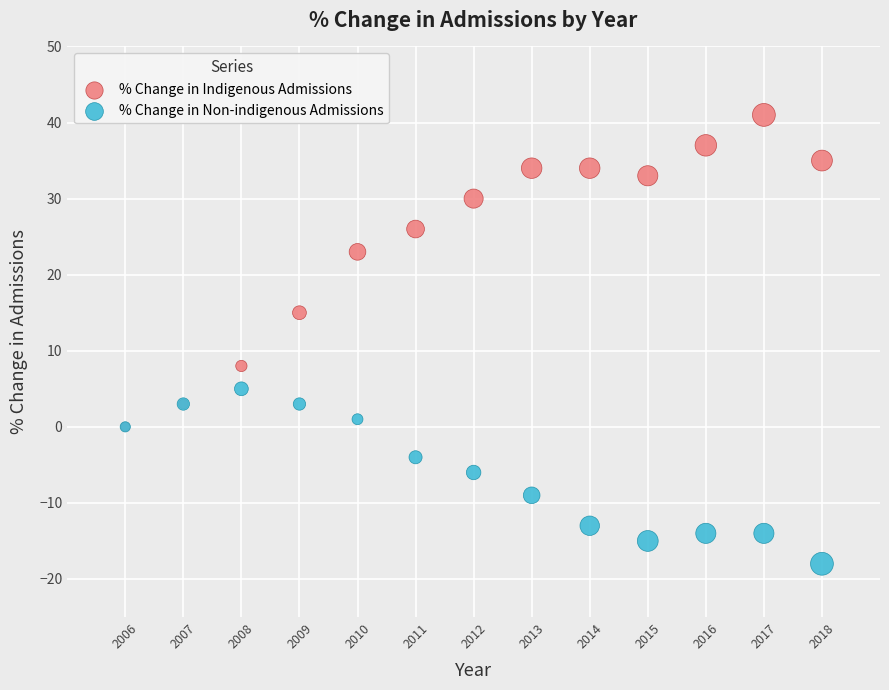

In the % Change in Indigenous Admissions series, what Y value is closest to 20?

23